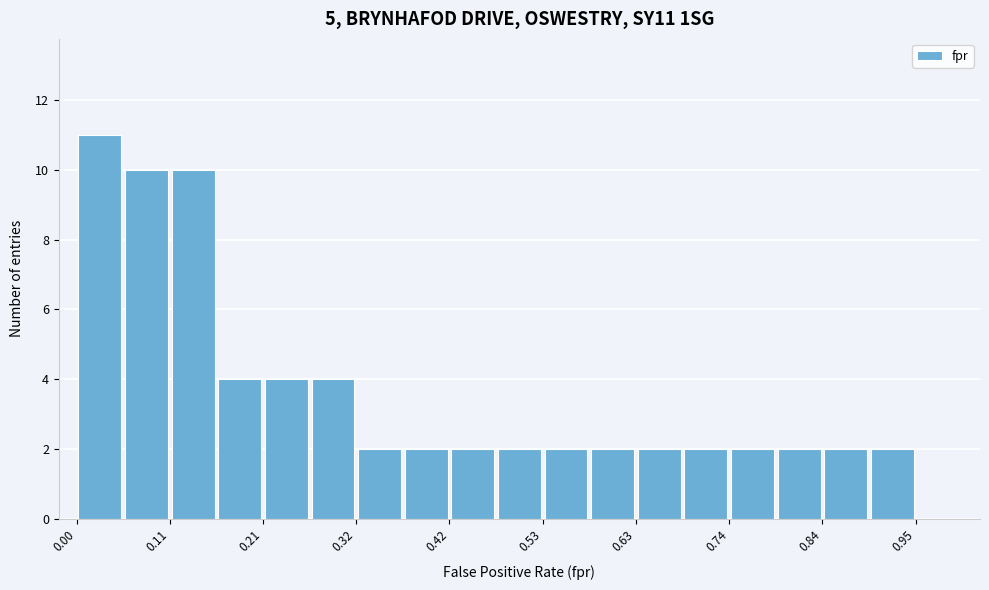

Read against the x-axis, roughly where is the centre of the tallest bar?

0.02